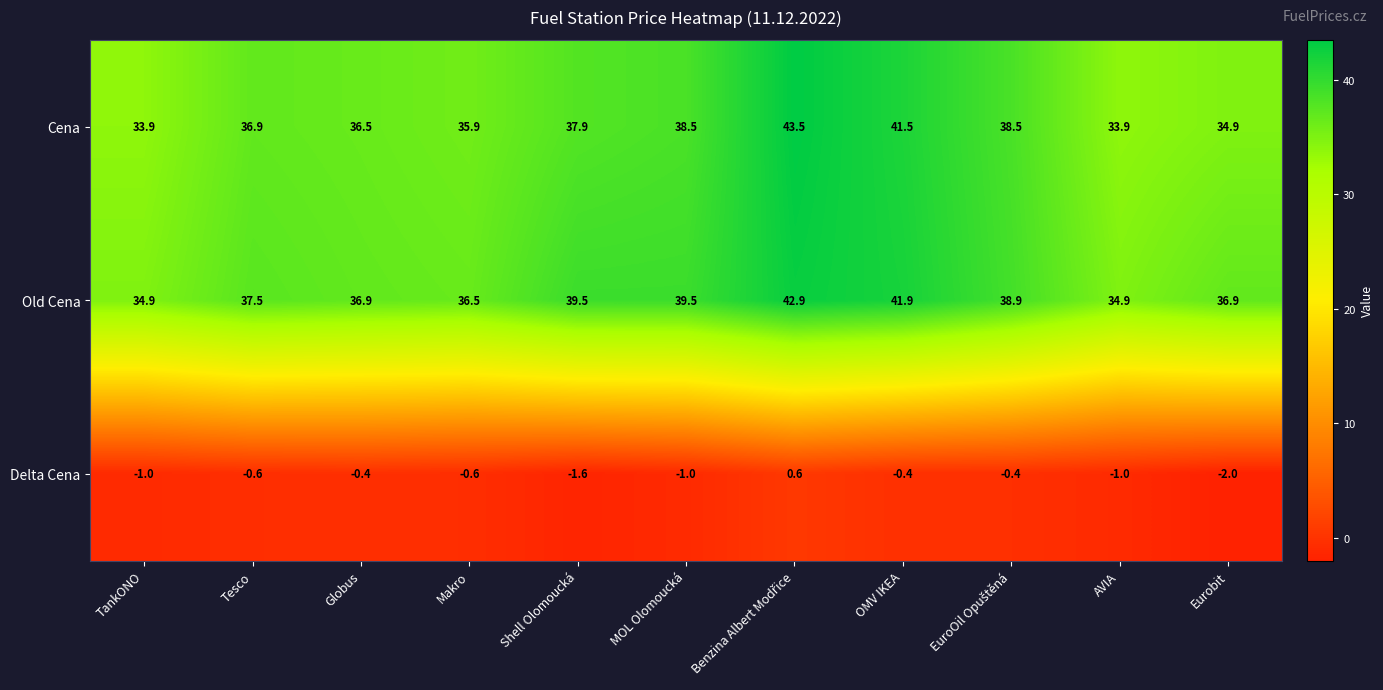

At which label is Cena closest to 38?

Shell Olomoucká